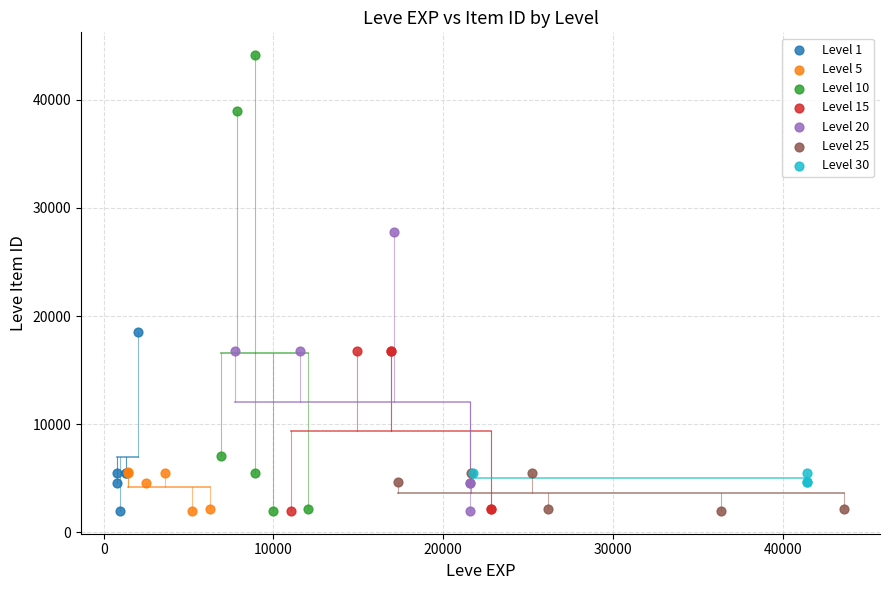

Which series reaches the maximum Y coordinate?

Level 10